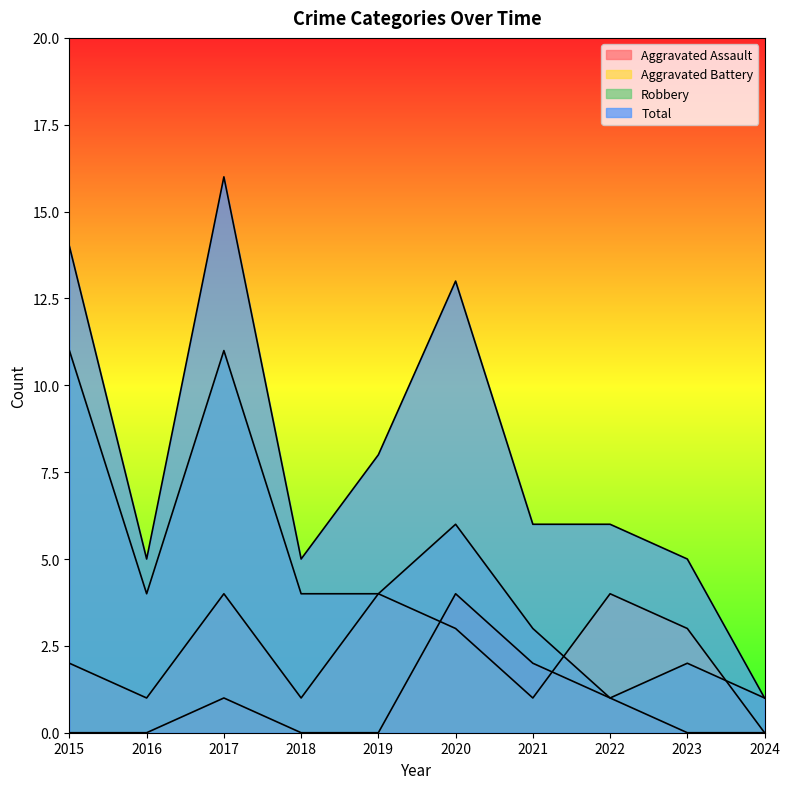

Which label corresponds to the smallest value in the chart?

2015